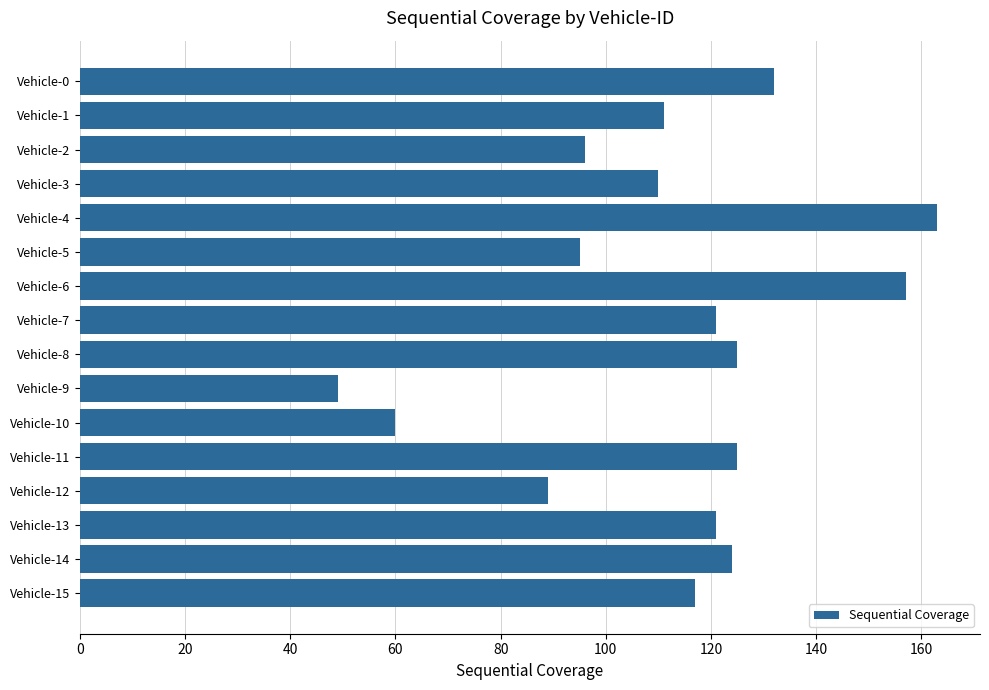

Reading top to bottom, what are all the values shown in this chart?

Vehicle-0=132	Vehicle-1=111	Vehicle-2=96	Vehicle-3=110	Vehicle-4=163	Vehicle-5=95	Vehicle-6=157	Vehicle-7=121	Vehicle-8=125	Vehicle-9=49	Vehicle-10=60	Vehicle-11=125	Vehicle-12=89	Vehicle-13=121	Vehicle-14=124	Vehicle-15=117